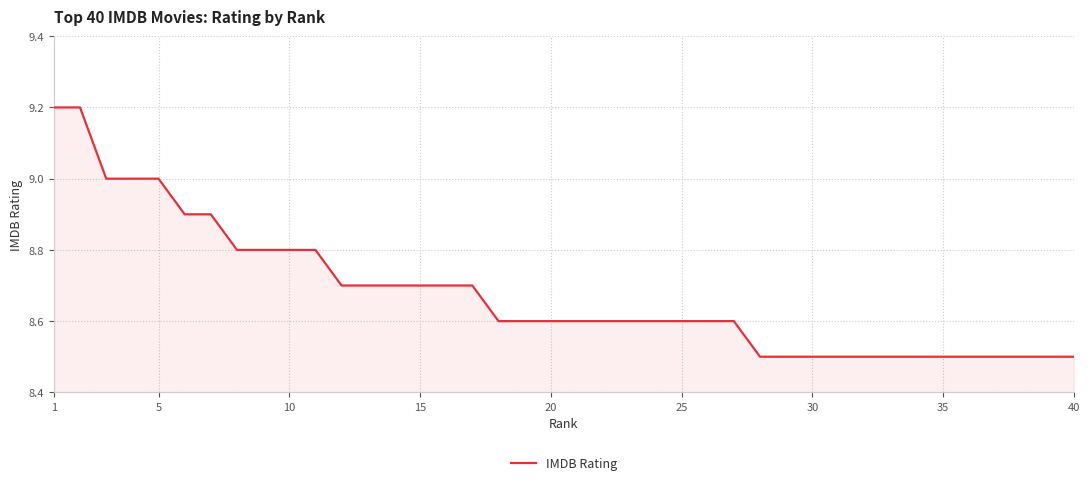

What is the difference between the maximum and minimum values?

0.7